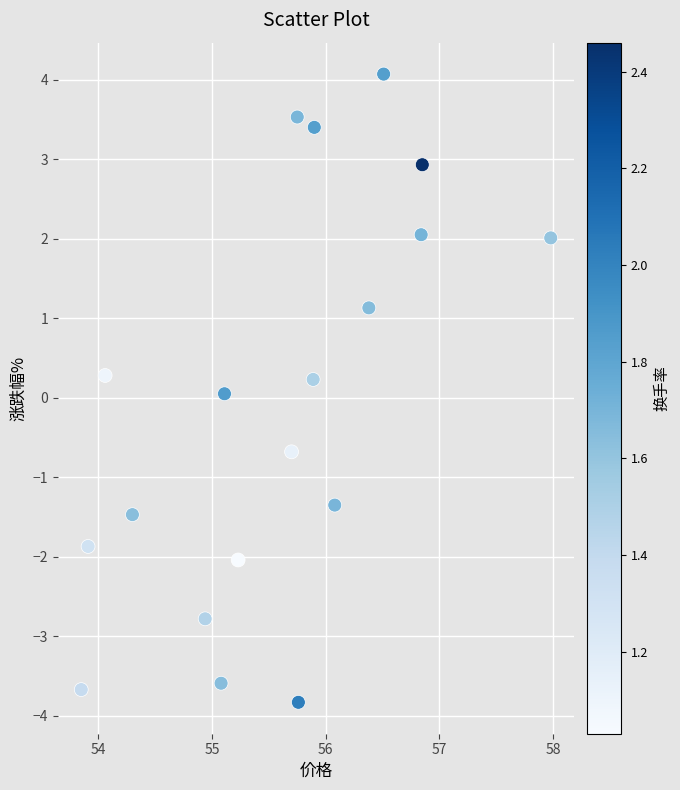

What is the range of Y values (max minus min)?

7.9